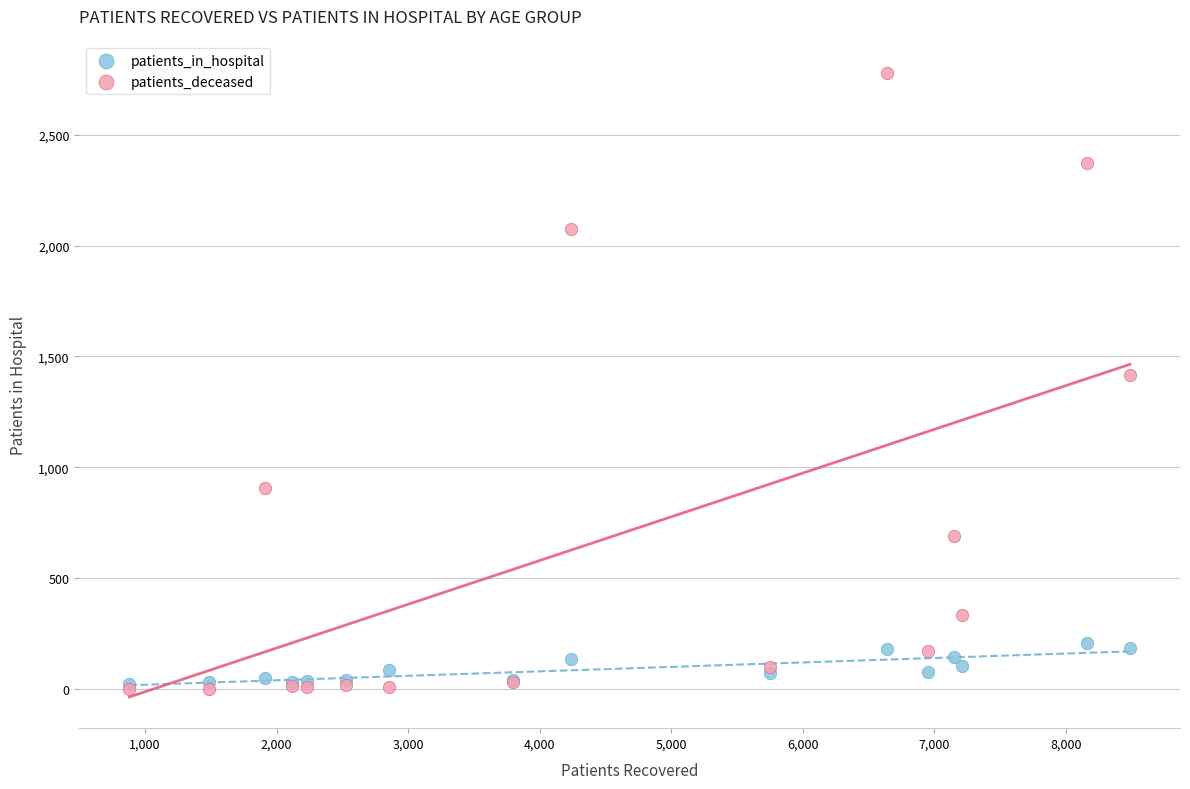

What are all the series names shown in the legend?

patients_in_hospital, patients_deceased